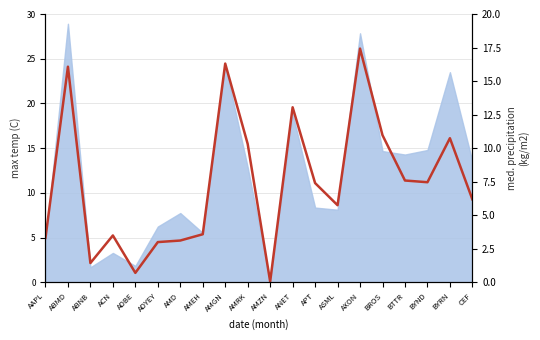

What is the smallest value displayed?

0.1